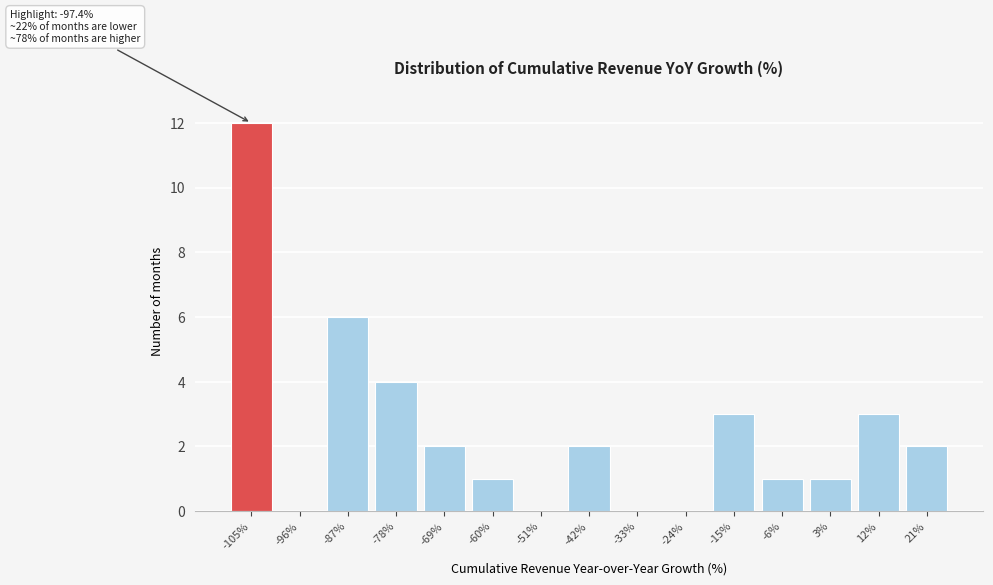

Reading right to left, extract all data points from this chart.

21%=2	12%=3	3%=1	-6%=1	-15%=3	-24%=0	-33%=0	-42%=2	-51%=0	-60%=1	-69%=2	-78%=4	-87%=6	-96%=0	-105%=12